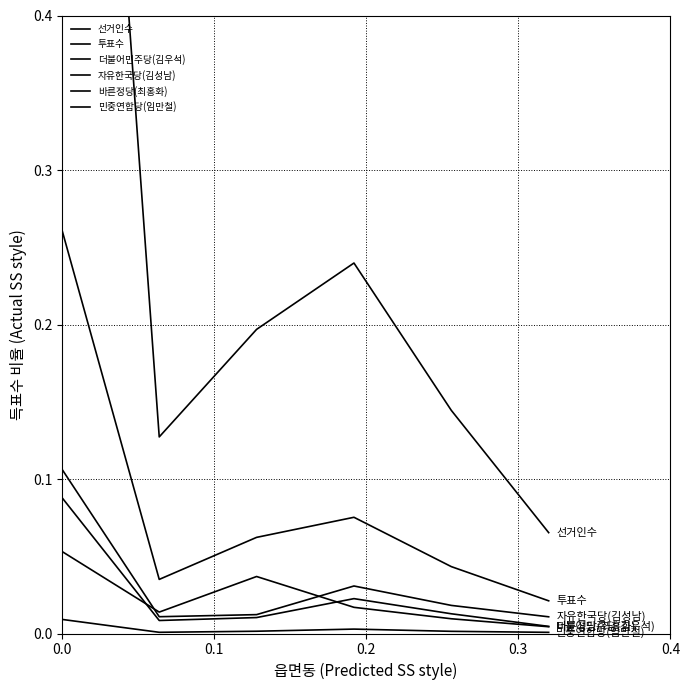

What is the label of the 3rd point from the left?

0.2